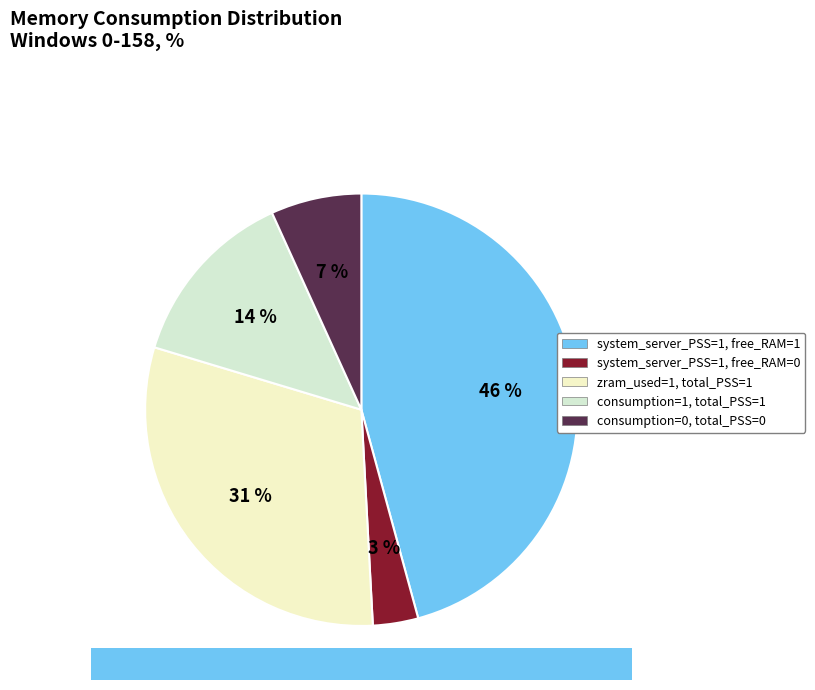

Is the sum of consumption=0, total_PSS=0 and zram_used=1, total_PSS=1 greater than half?

No